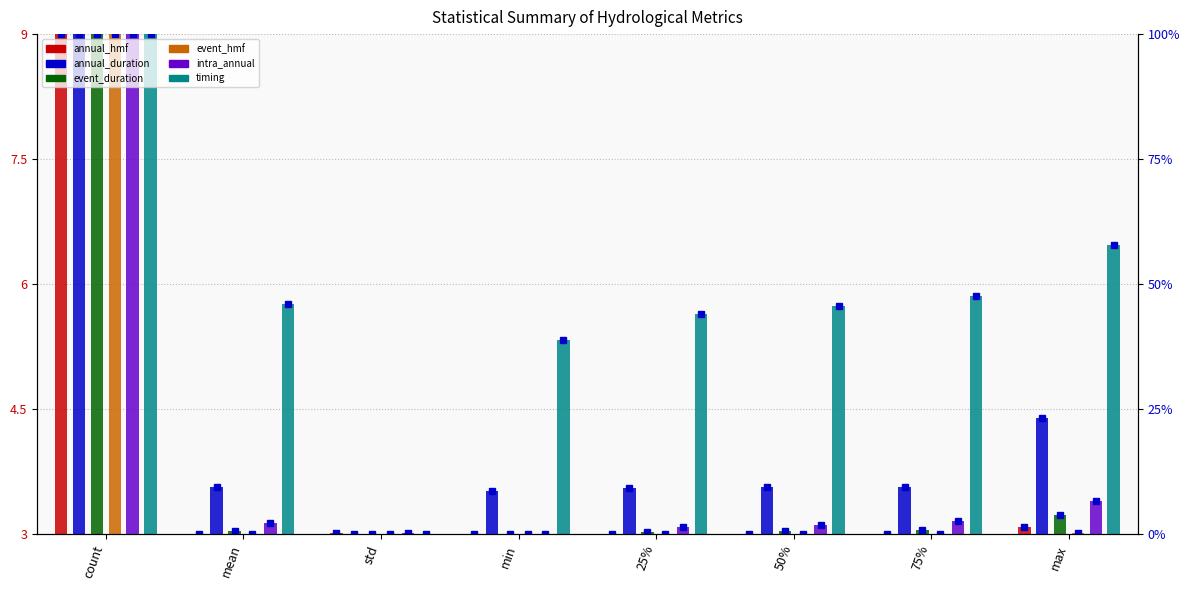

Does the chart contain any negative values?

No